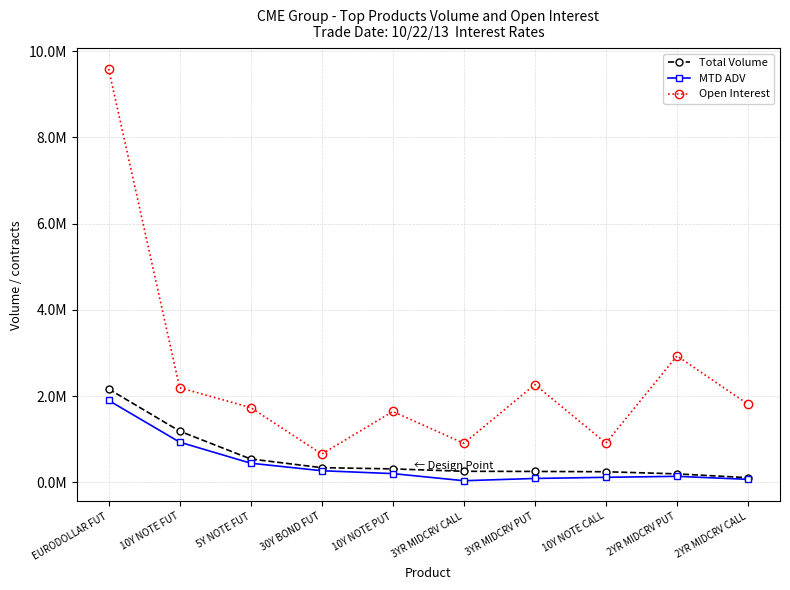

What is the difference between the maximum and minimum values in the MTD ADV series?

1861879.6